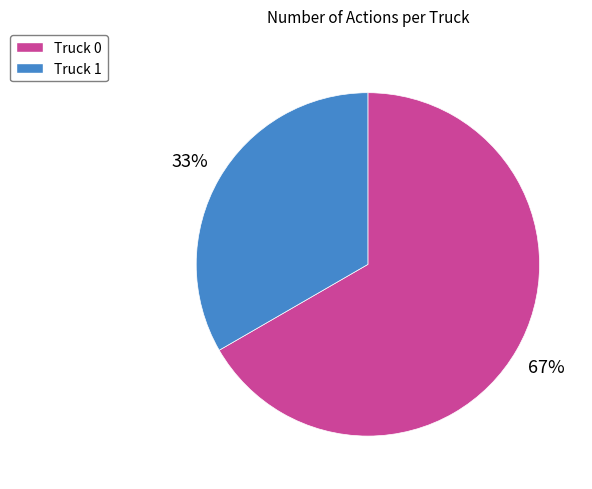

Which slice is the largest?

Truck 0